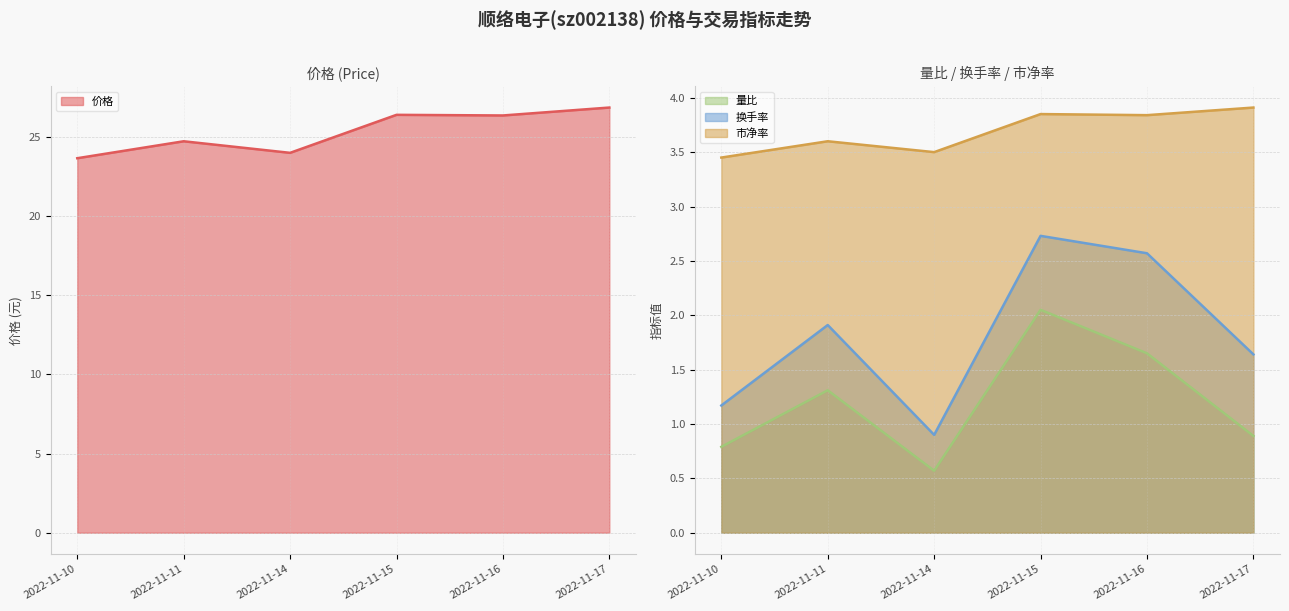

Which has a higher value, 2022-11-15 or 2022-11-14?

2022-11-15